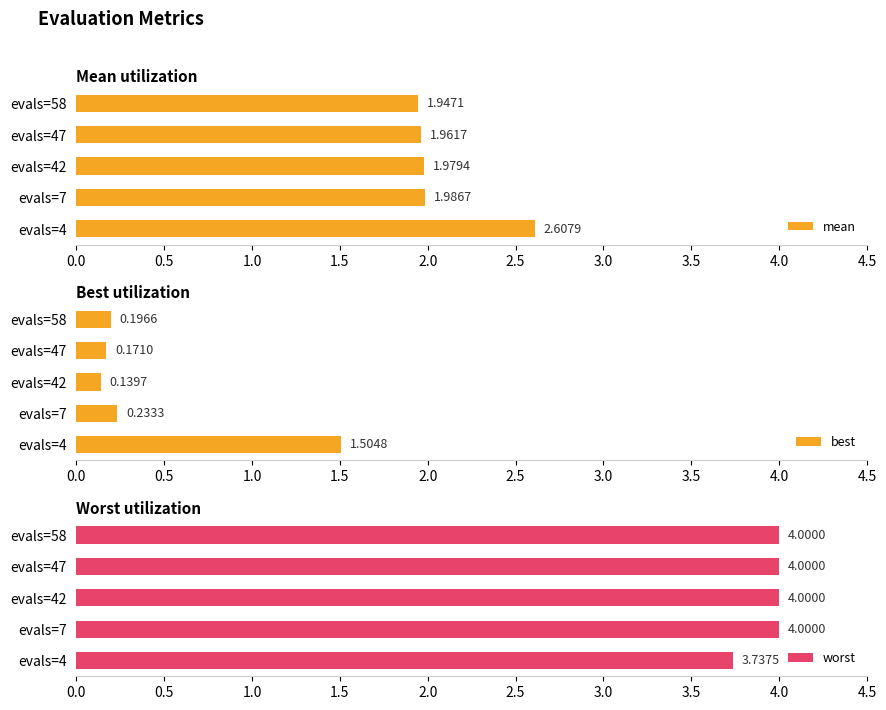

What is the sum of all mean values?

10.5